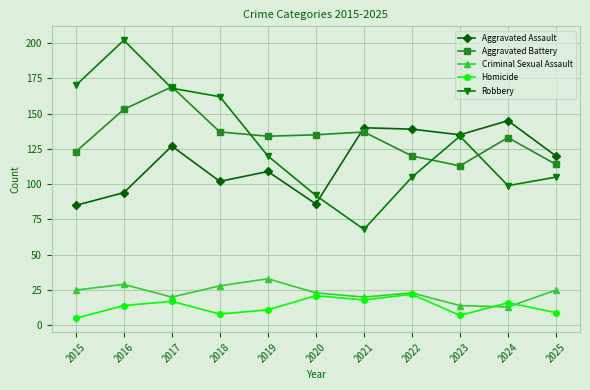

How many categories are shown in the chart?

11